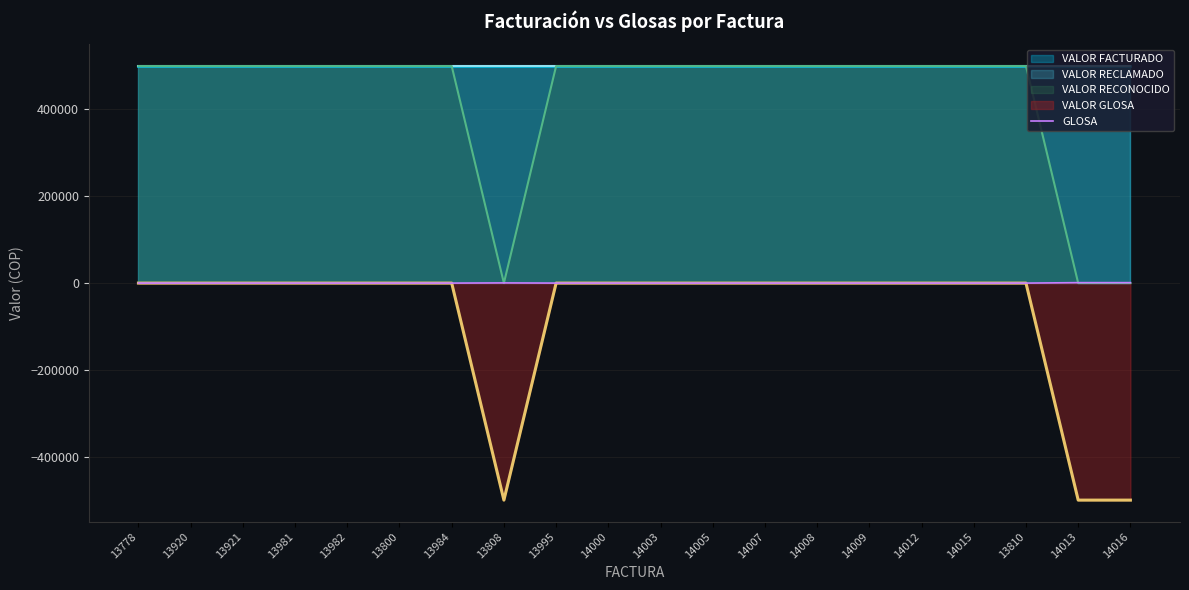

The value of VALOR GLOSA at 13982 is 332886. True or false?

False